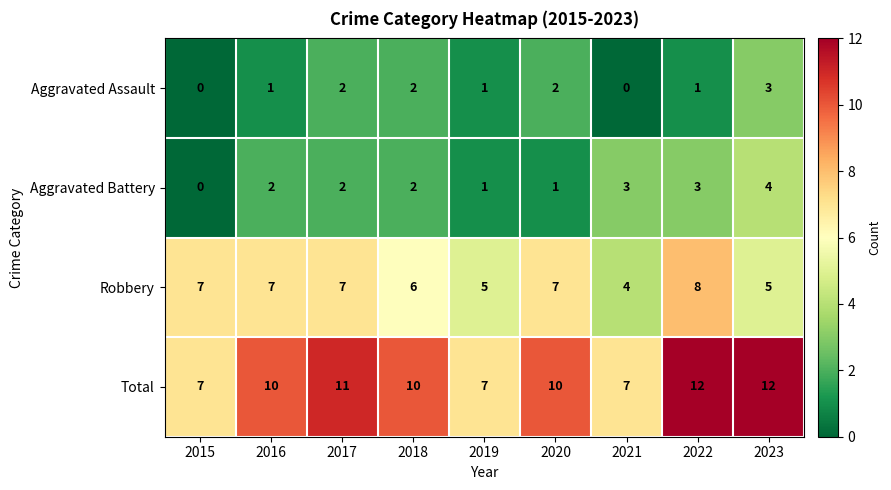

At how many categories does at least one series exceed 4?

9